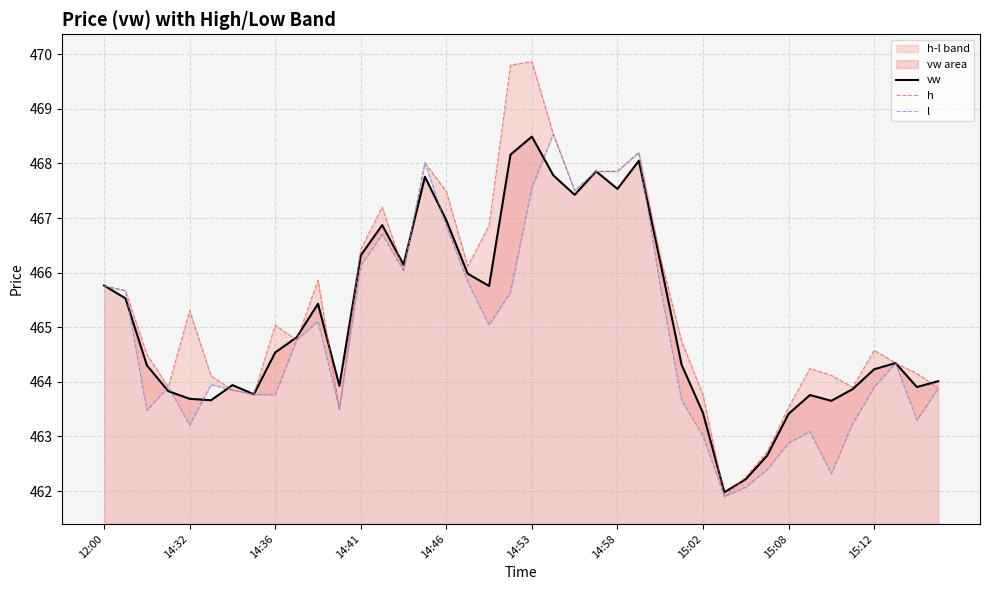

Which series has the widest spread of values?

h